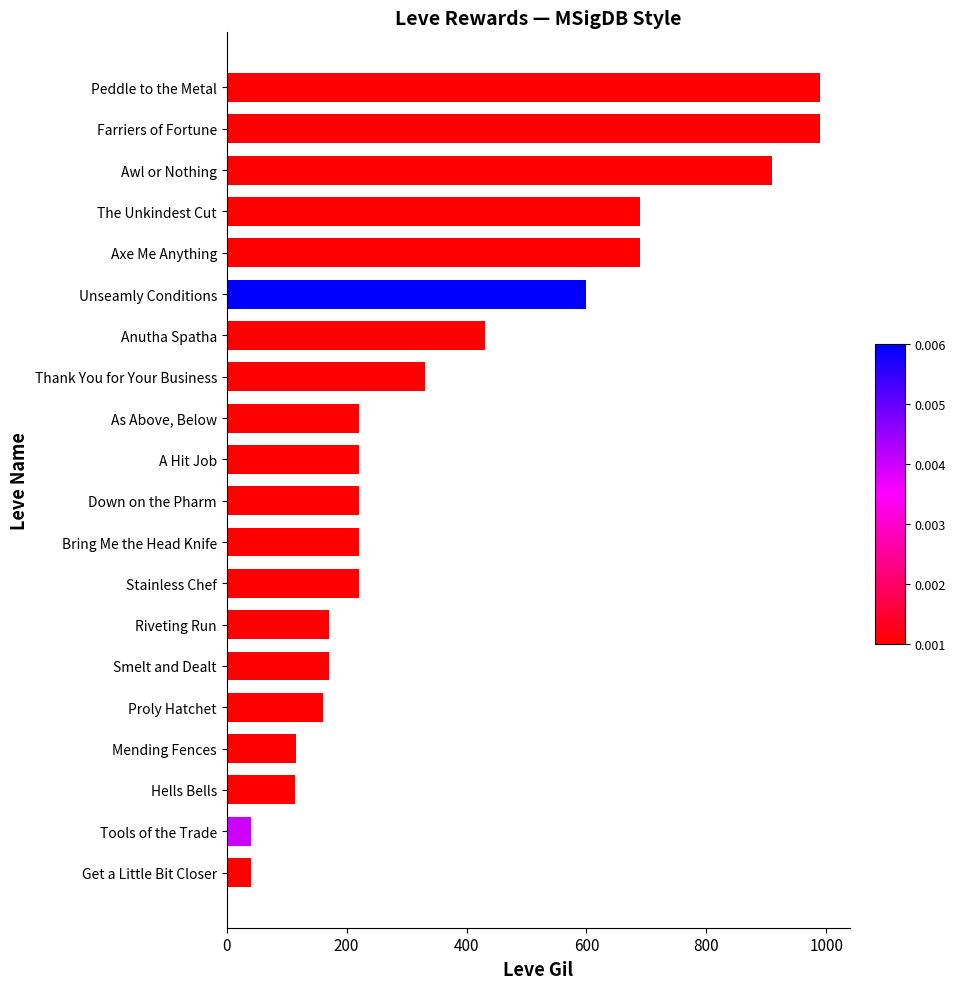

What is the maximum value shown in the chart?

990